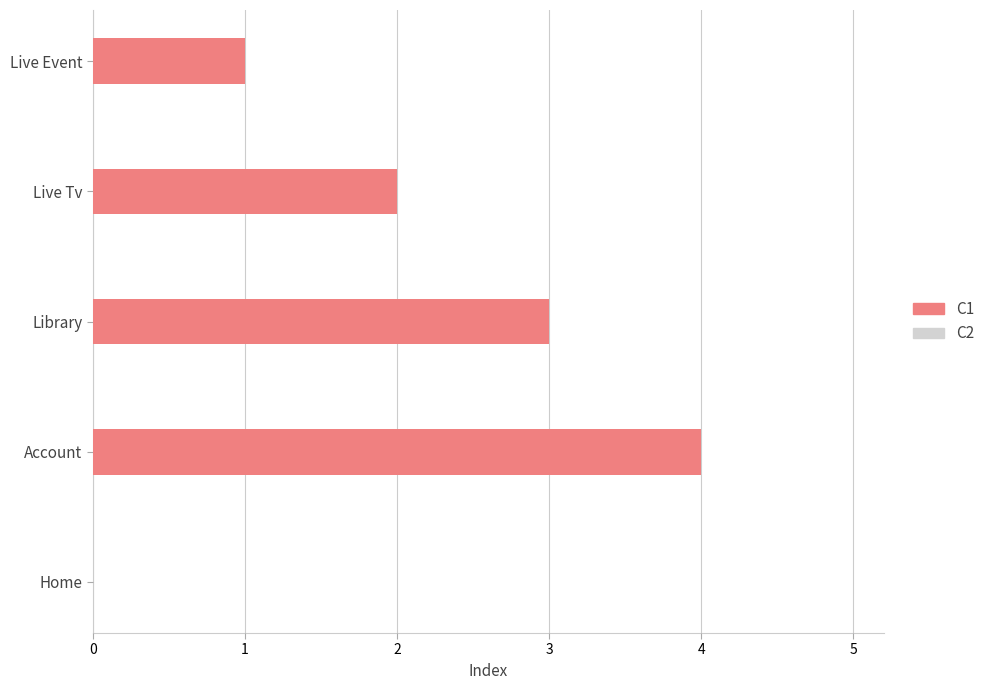

What is the change in value from Live Event to Live Tv?

+1